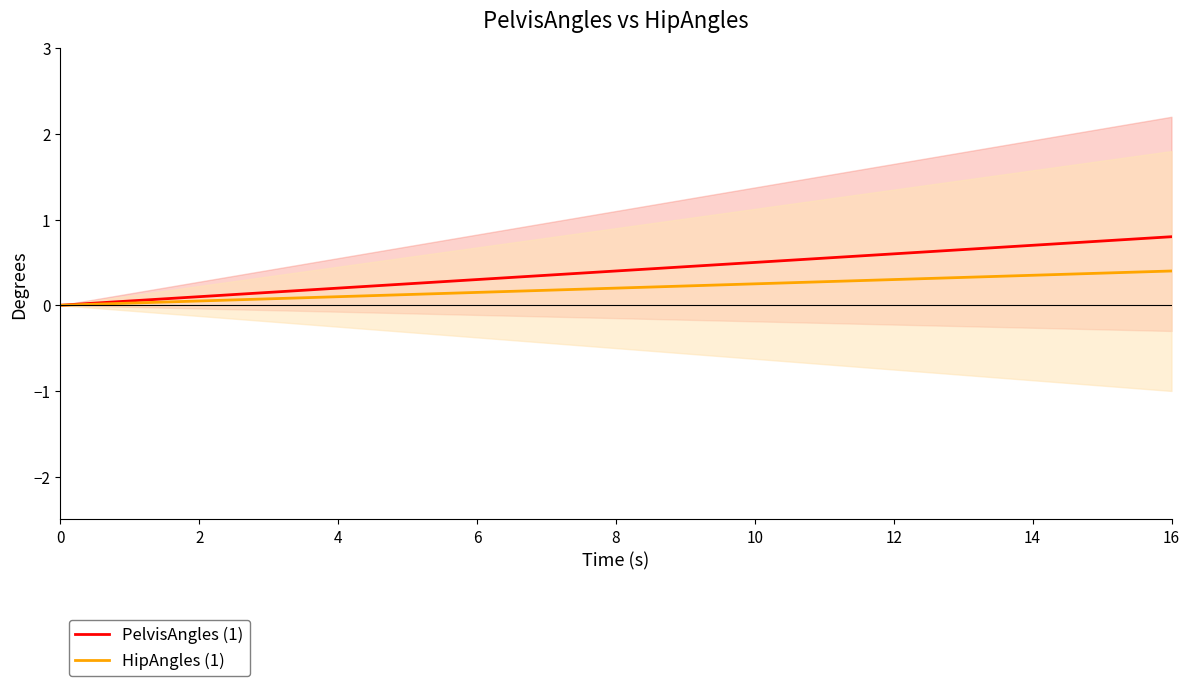

Reading left to right, transcribe all the data shown in this chart.

PelvisAngles (1): 0.0	0.0	0.1	0.1	0.2	0.2	0.3	0.3	0.3	0.4	0.4	0.5	0.5	0.5	0.6	0.6	0.7	0.7	0.8	0.8
HipAngles (1): 0.0	0.0	0.0	0.1	0.1	0.1	0.1	0.1	0.2	0.2	0.2	0.2	0.3	0.3	0.3	0.3	0.3	0.4	0.4	0.4